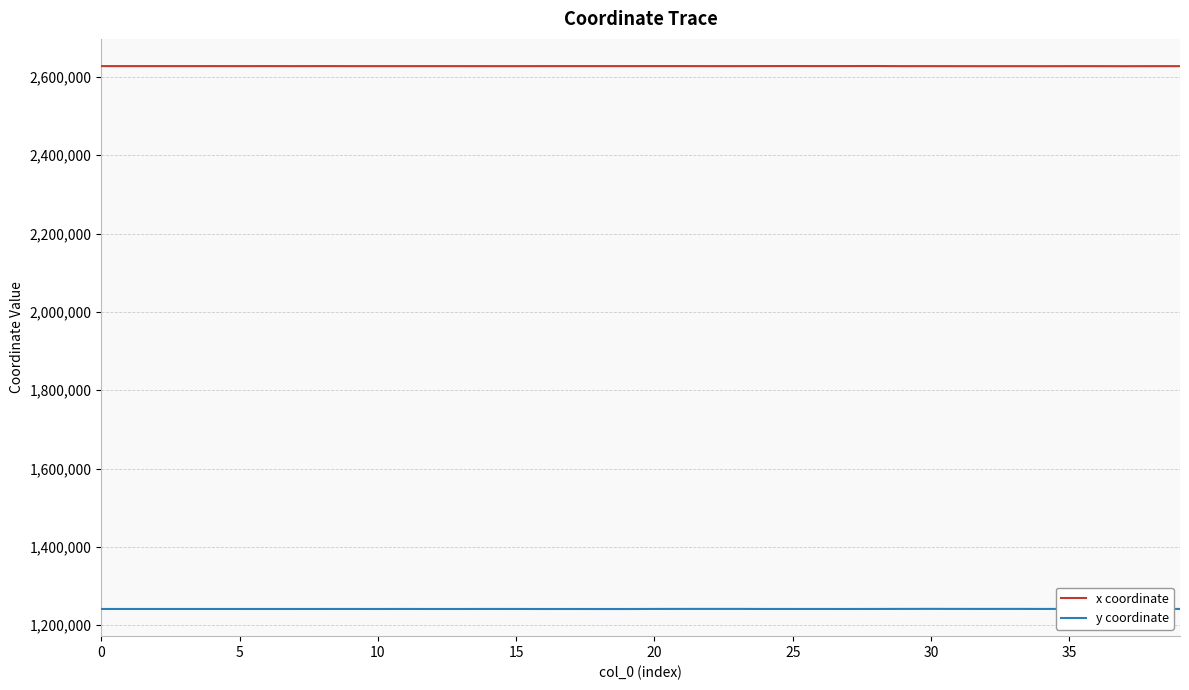

True or false: y coordinate and x coordinate cross at least once.

False